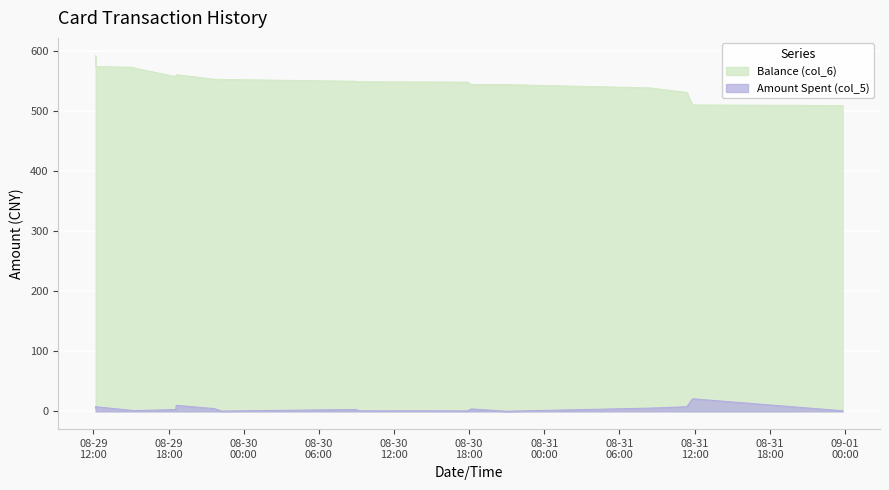

Which category has the lowest value in the Amount Spent (col_5) series?

2014-08-30 20:59:24